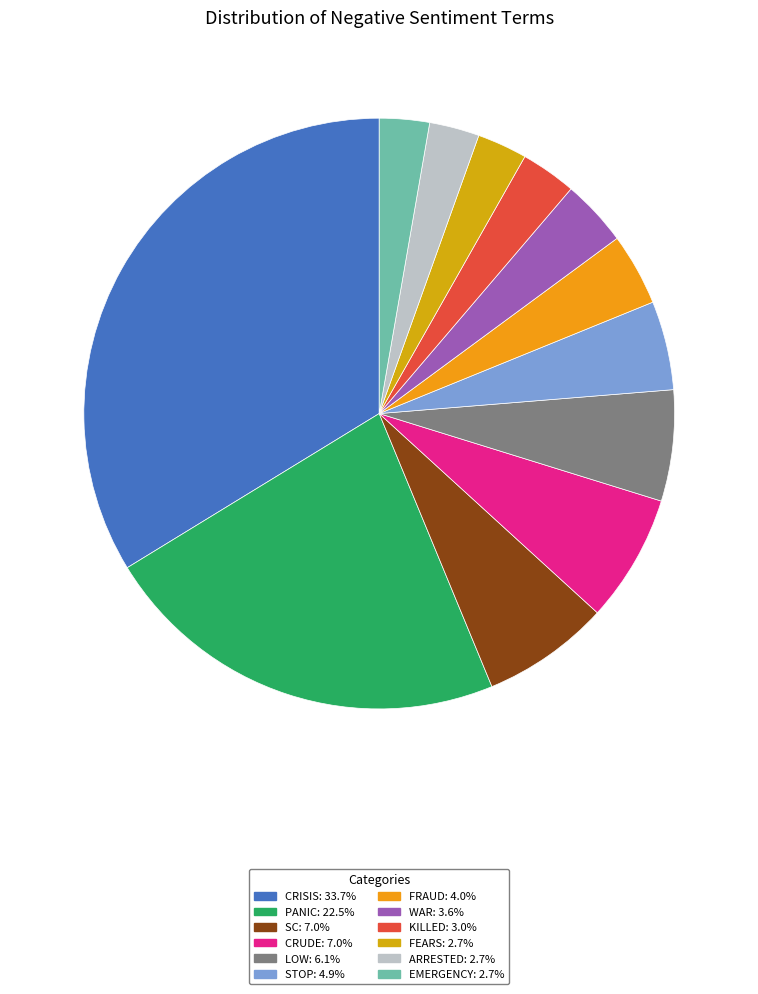

How many slices are in this pie chart?

12